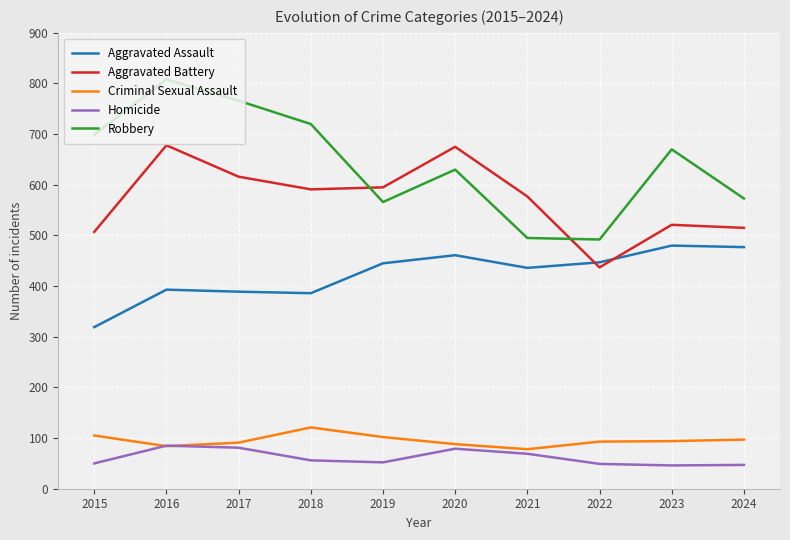

True or false: Aggravated Assault and Aggravated Battery intersect in this chart.

True